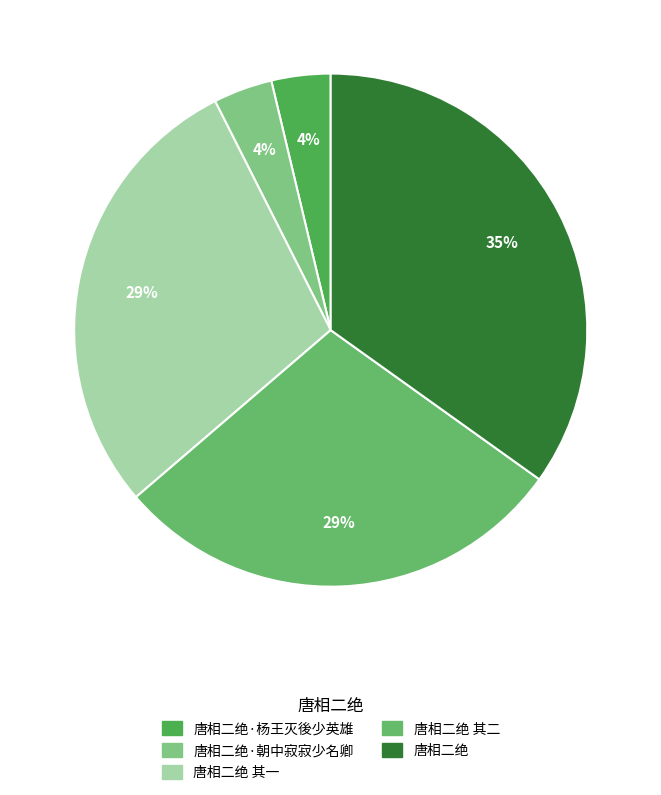

How many segments does this pie chart have?

5